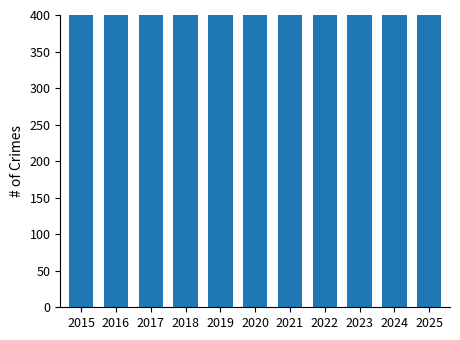

Does the chart contain stacked bars?

No